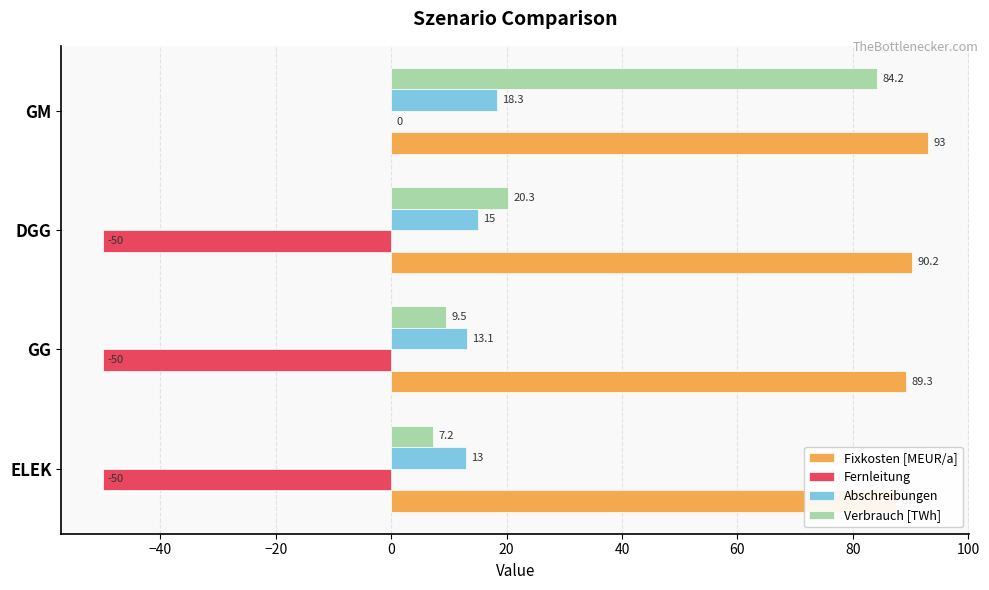

Which series has the largest range (max minus min)?

Verbrauch [TWh]